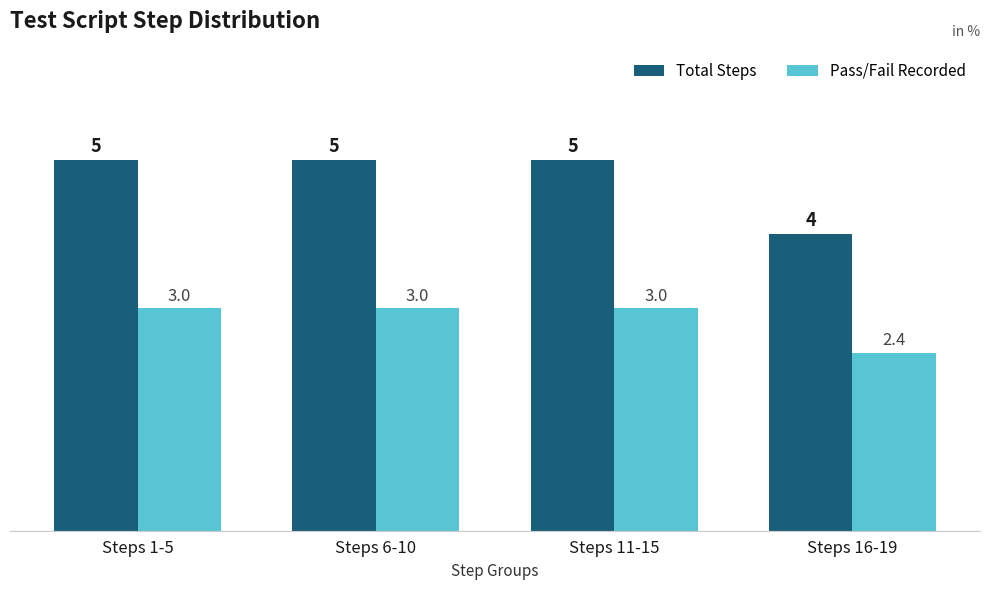

Which label corresponds to the smallest value in the chart?

Steps 16-19